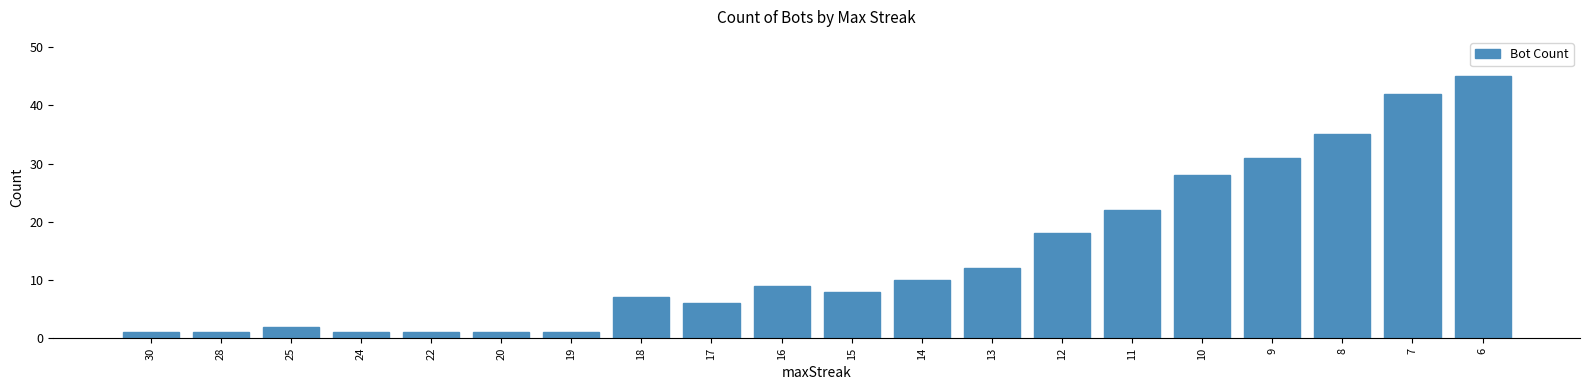

The chart shows a value of 1 at 22. True or false?

True